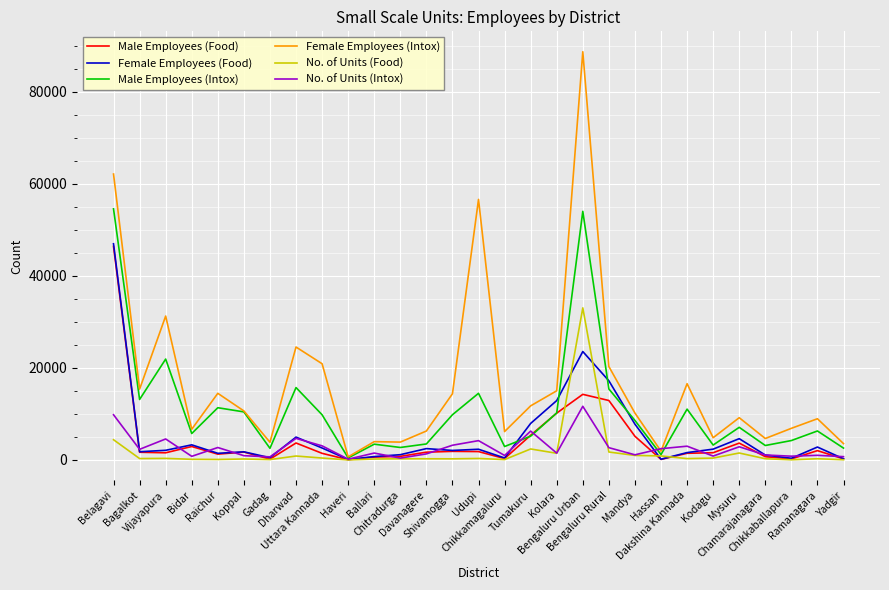

What is the total value across all series at Udupi?

79838